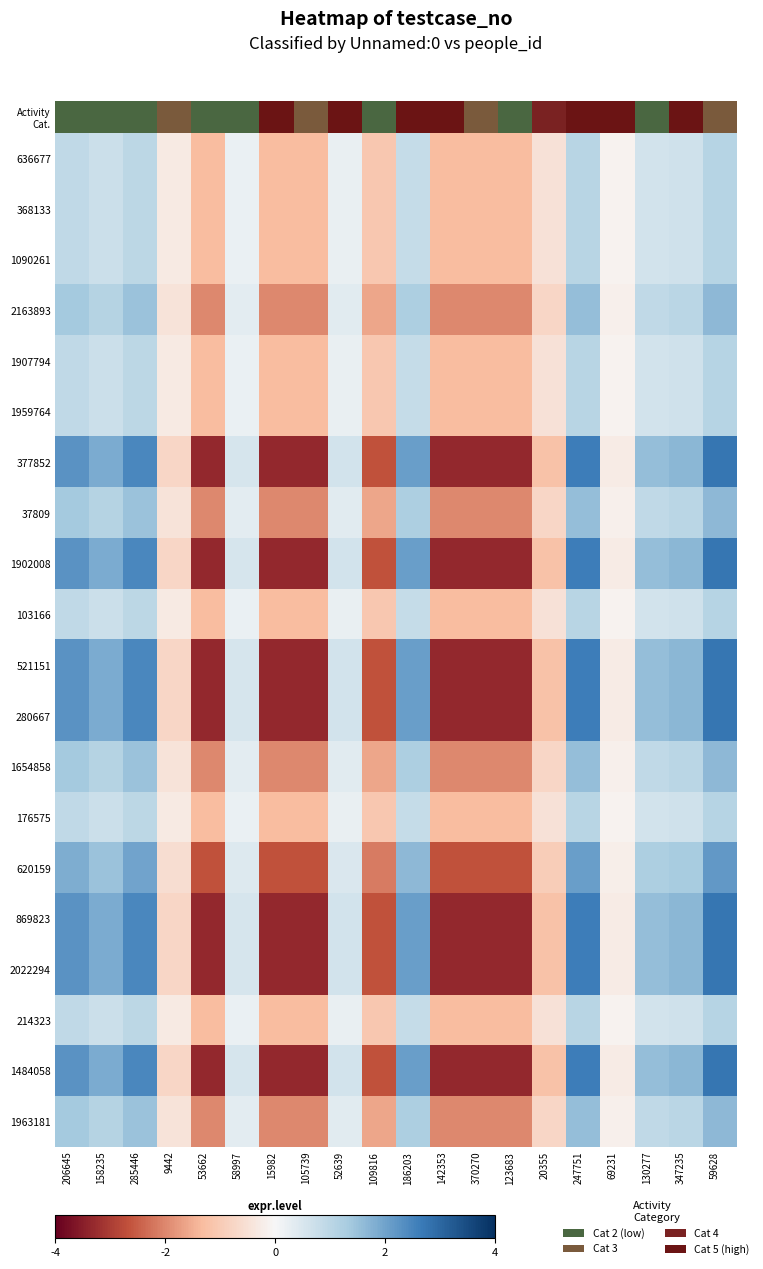

Which series has the widest spread of values?

377852